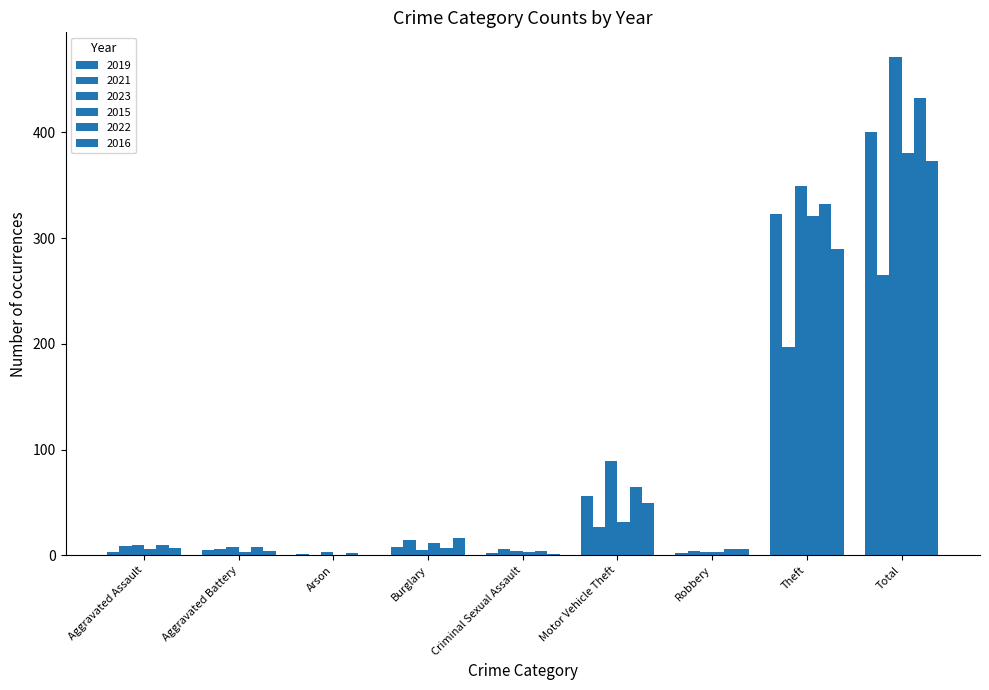

Between Aggravated Assault and Motor Vehicle Theft, which is larger?

Motor Vehicle Theft